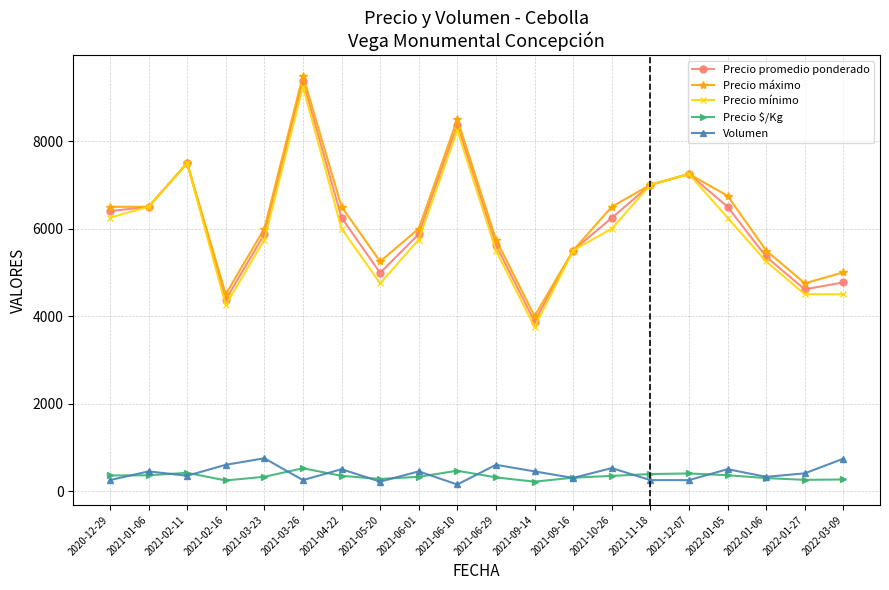

At which label does Precio promedio ponderado reach its peak?

2021-03-26